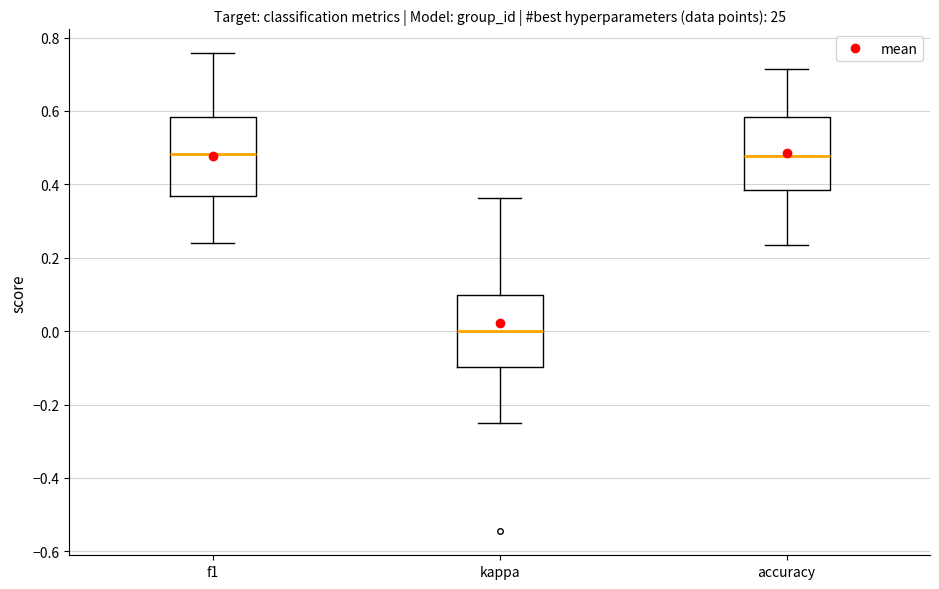

Which box's median line is the lowest?

kappa